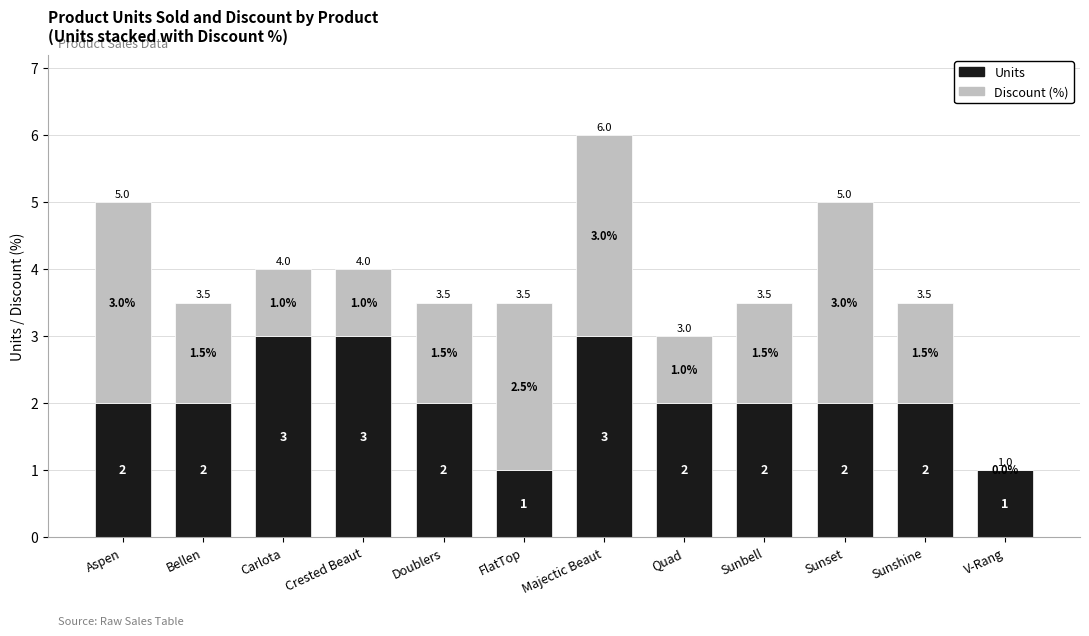

At which category is the sum across all series the highest?

Majectic Beaut